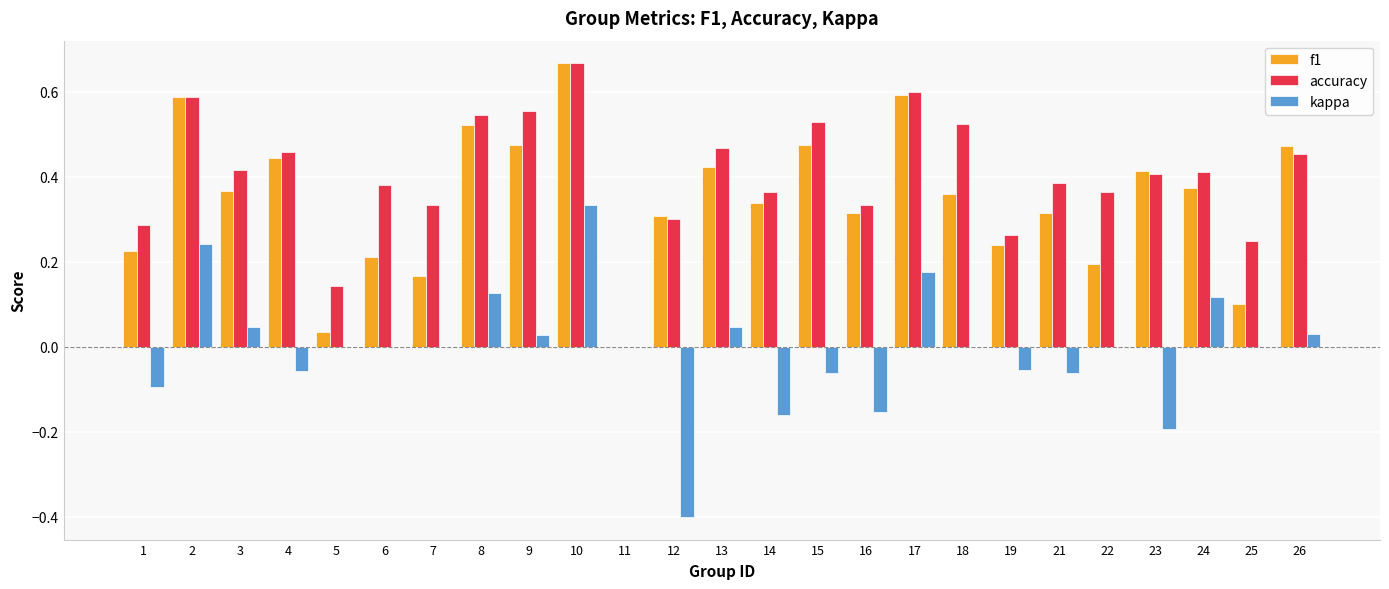

True or false: kappa has a value of 0.0 at 11.

True